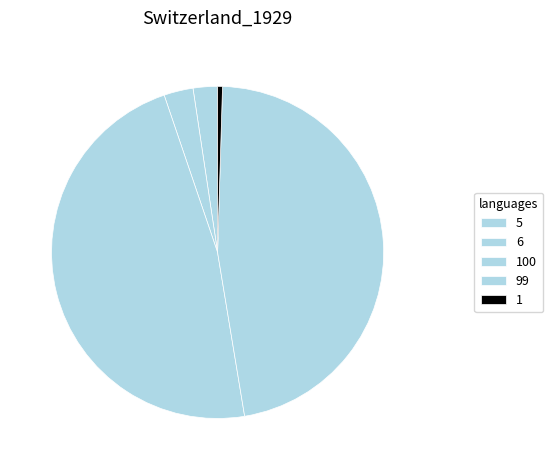

Is 5 the majority of the pie?

No